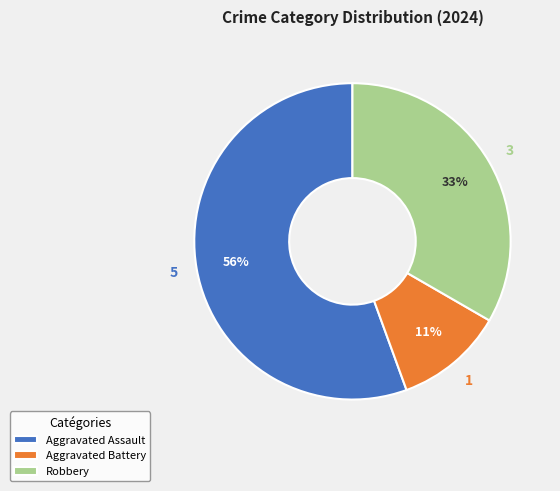

Do Aggravated Assault and Robbery together represent more than half of the pie?

Yes